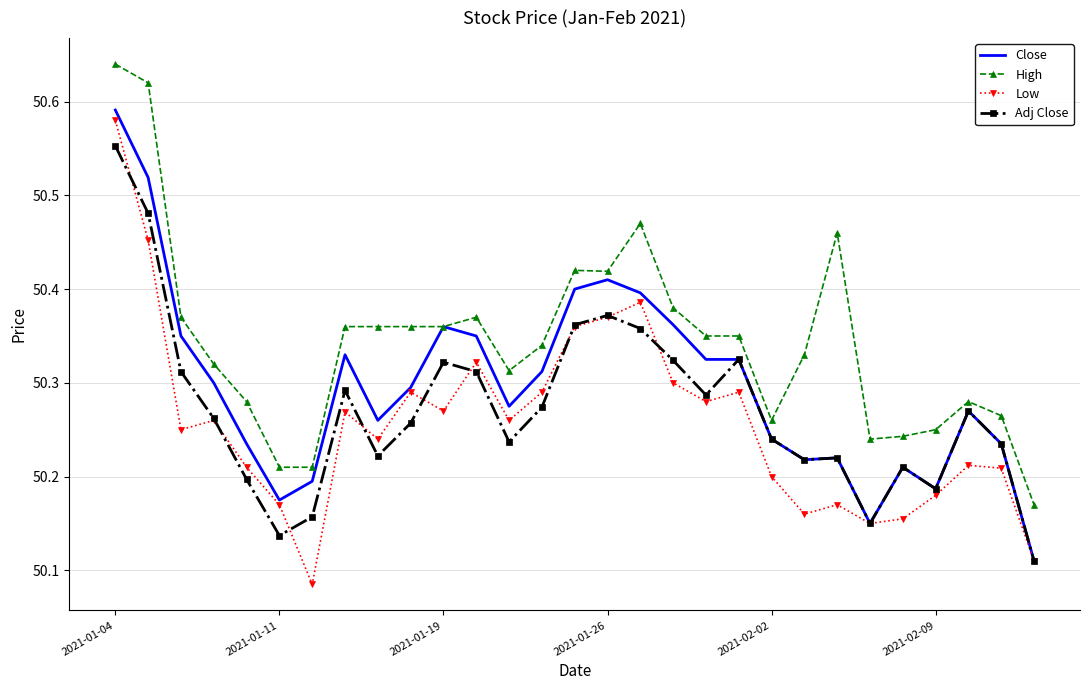

Which series has the widest spread of values?

Low